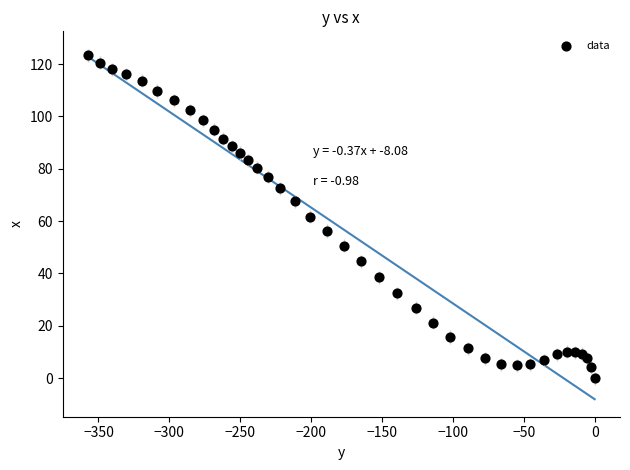

What is the range of Y values (max minus min)?

123.3